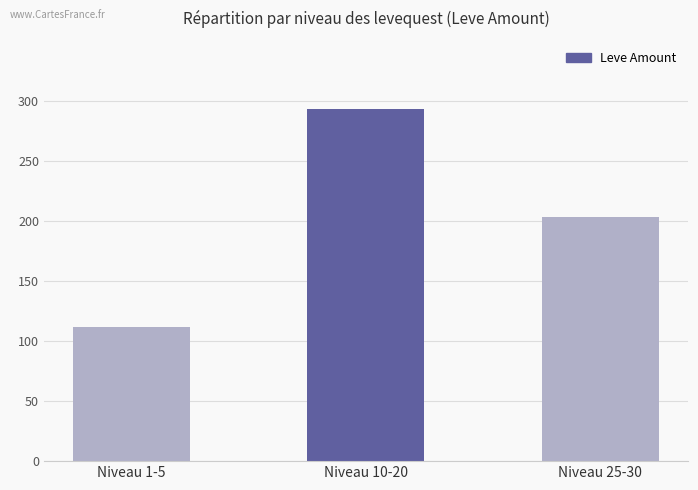

How many data points are less than 203?

1